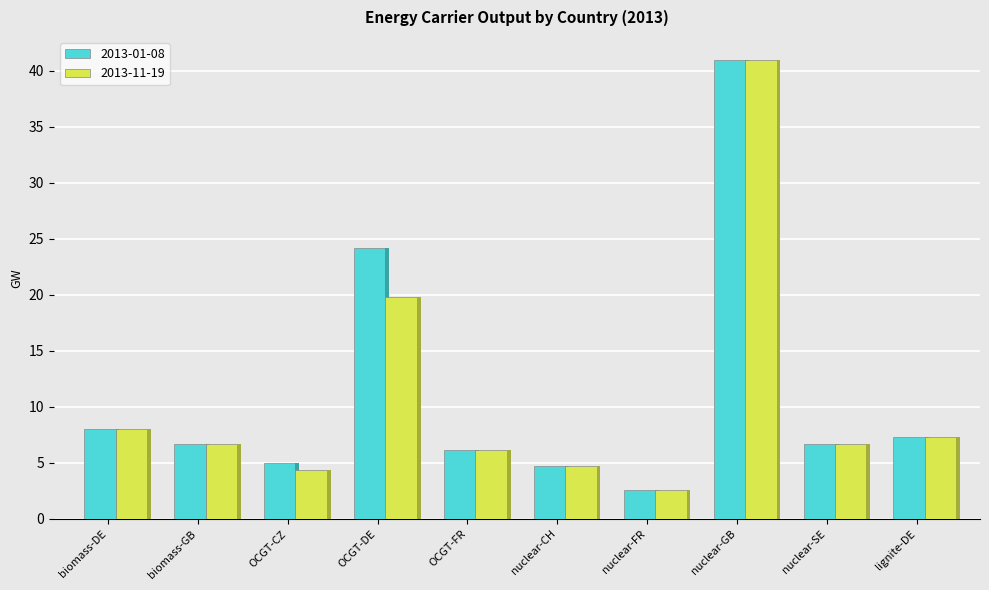

How many data points does each series have?

10